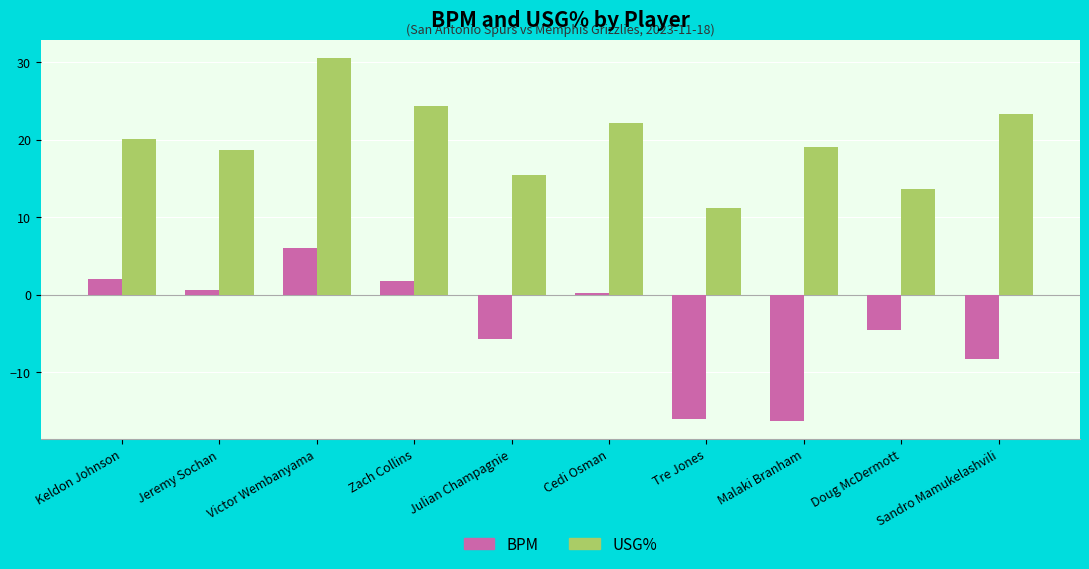

Which series has the largest range (max minus min)?

BPM